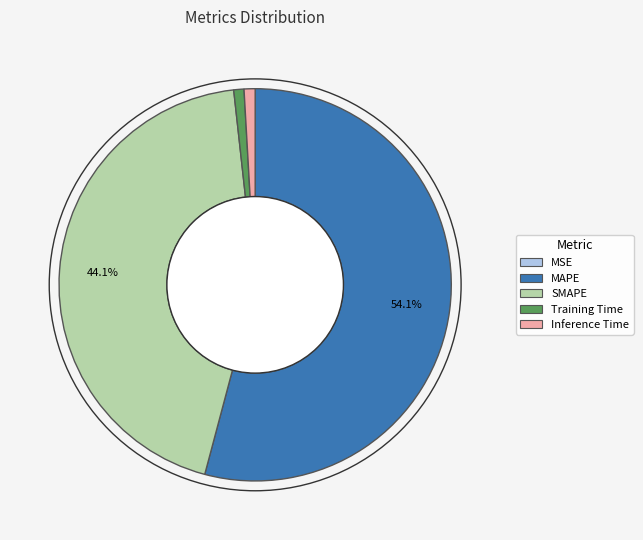

To the nearest percent, what portion does Training Time represent?

1%